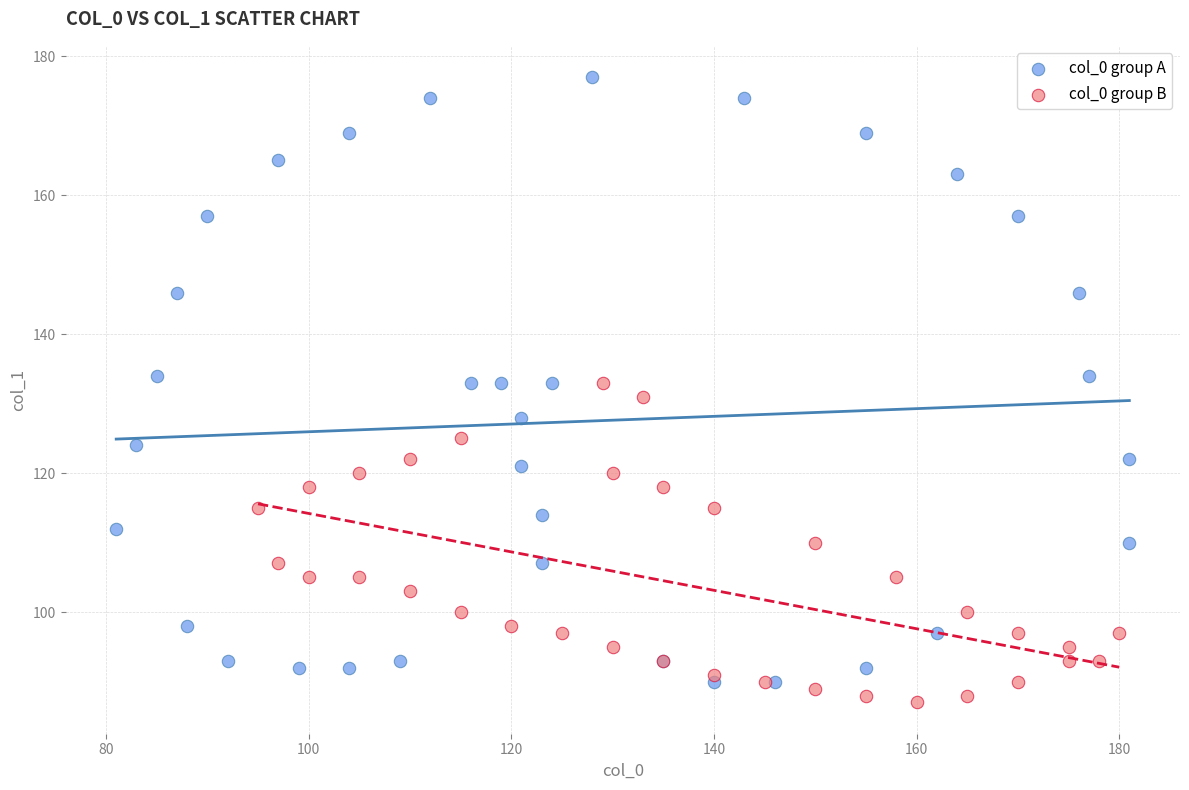

Which series has the widest spread of Y values?

col_0 group A